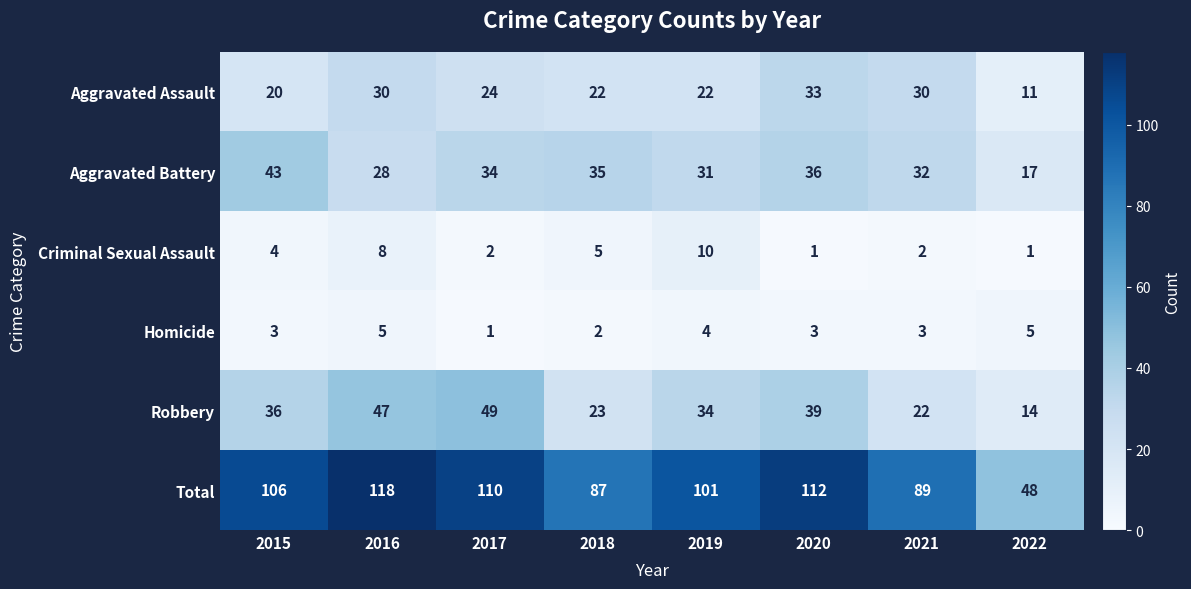

What is the difference between the highest and lowest values at 2022?

47